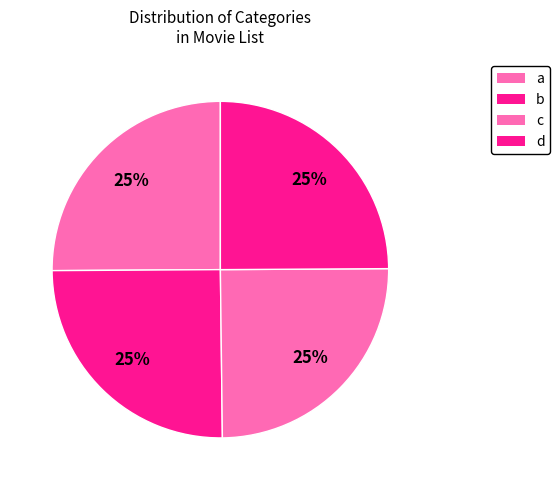

Which category has the smallest portion of the pie?

b